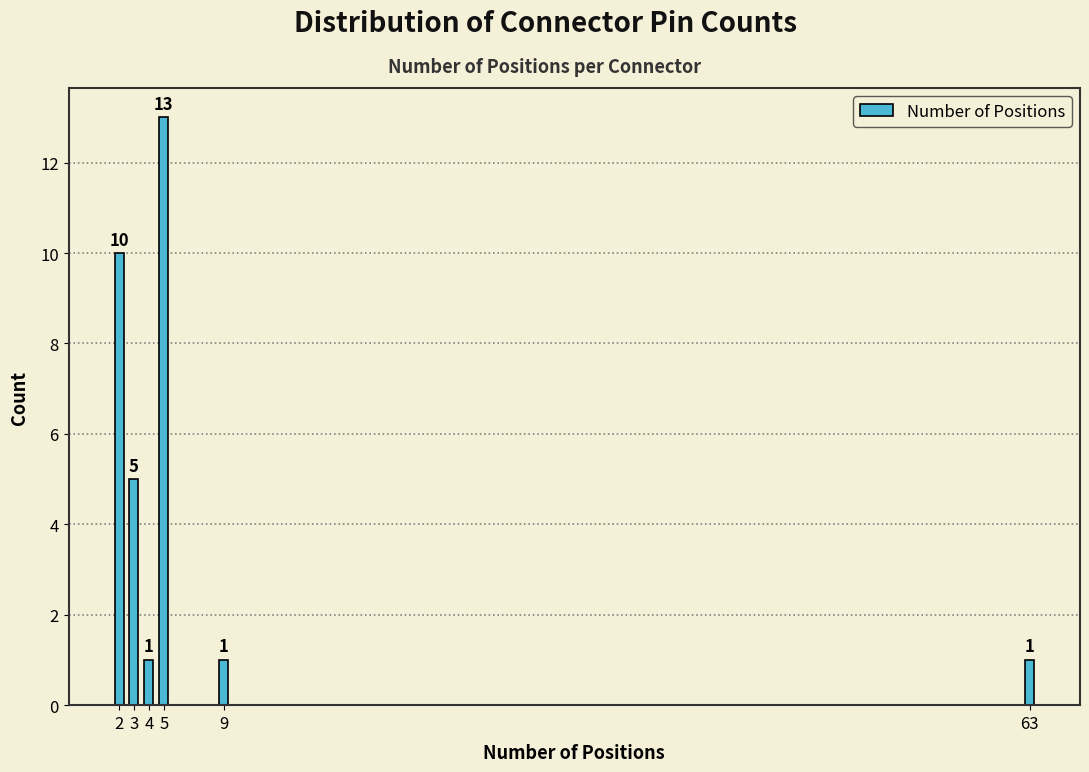

Reading left to right, what are all the values shown in this chart?

2=10	3=5	4=1	5=13	9=1	63=1